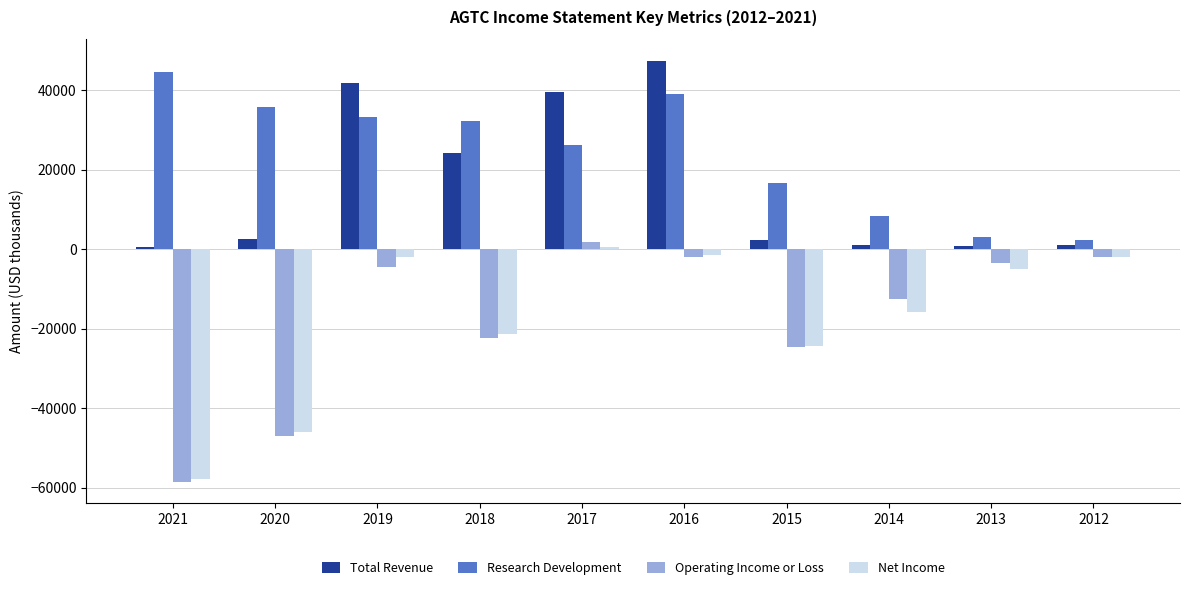

What is the value of the Net Income bar at the 10th from the left?

-1900